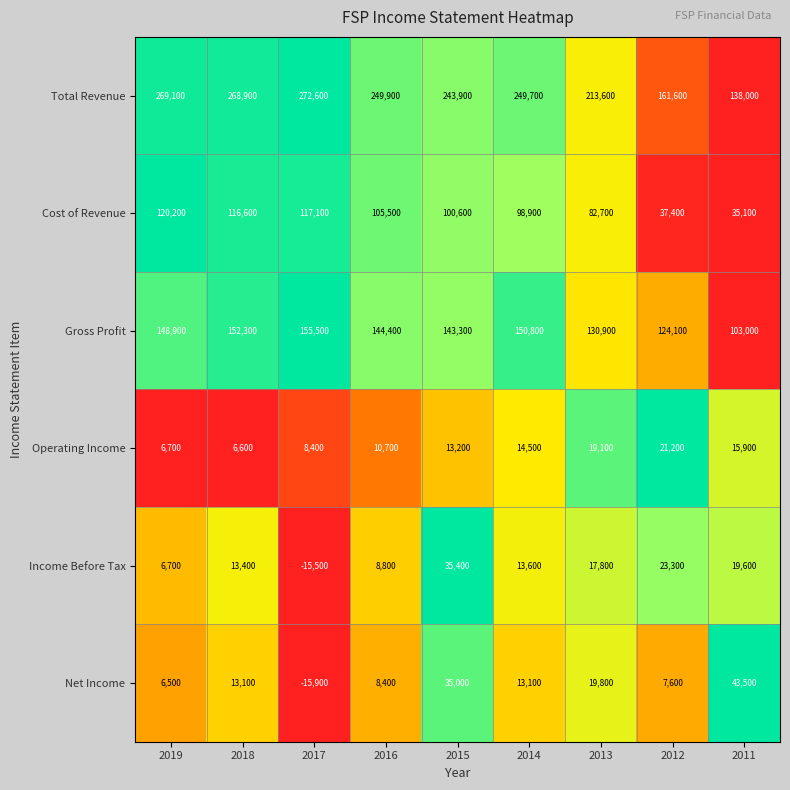

What is the greatest value displayed?

272600